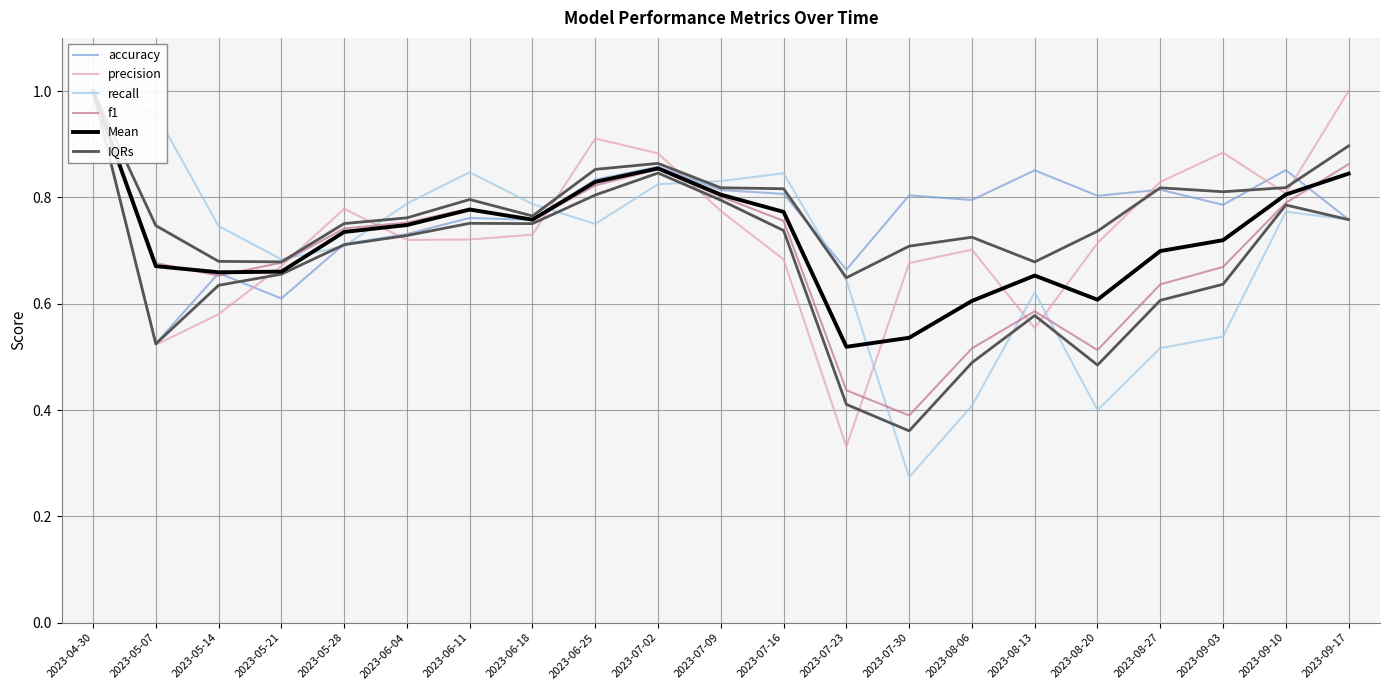

What is the total value across all series at 2023-05-28?

4.4